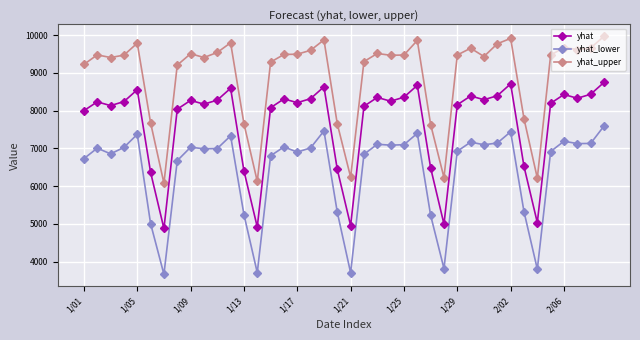

True or false: yhat_upper has more than 2 interior local peaks.

True